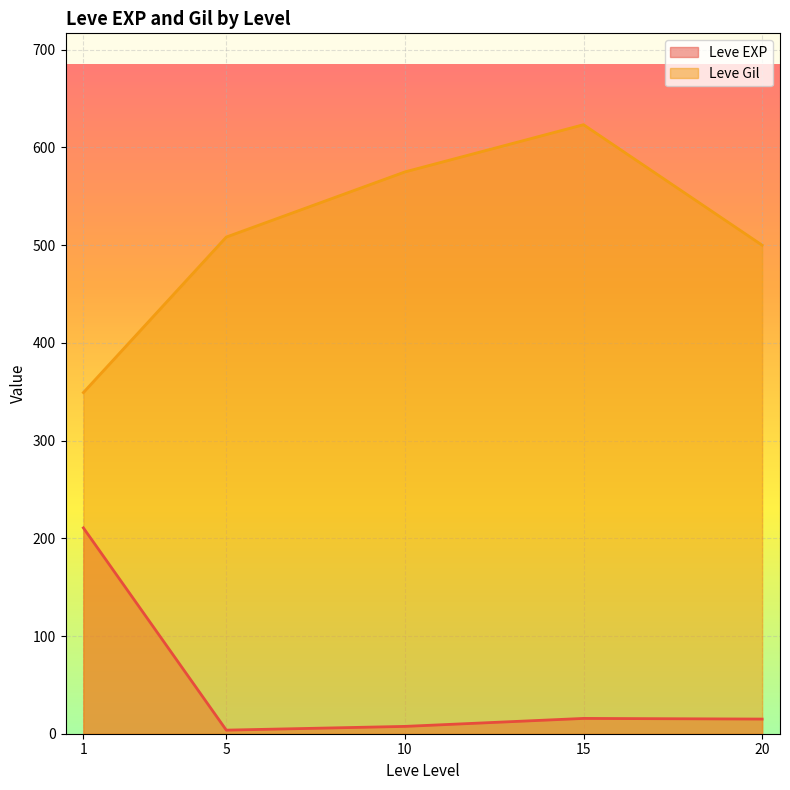

Where is the first local minimum for Leve Gil?

1